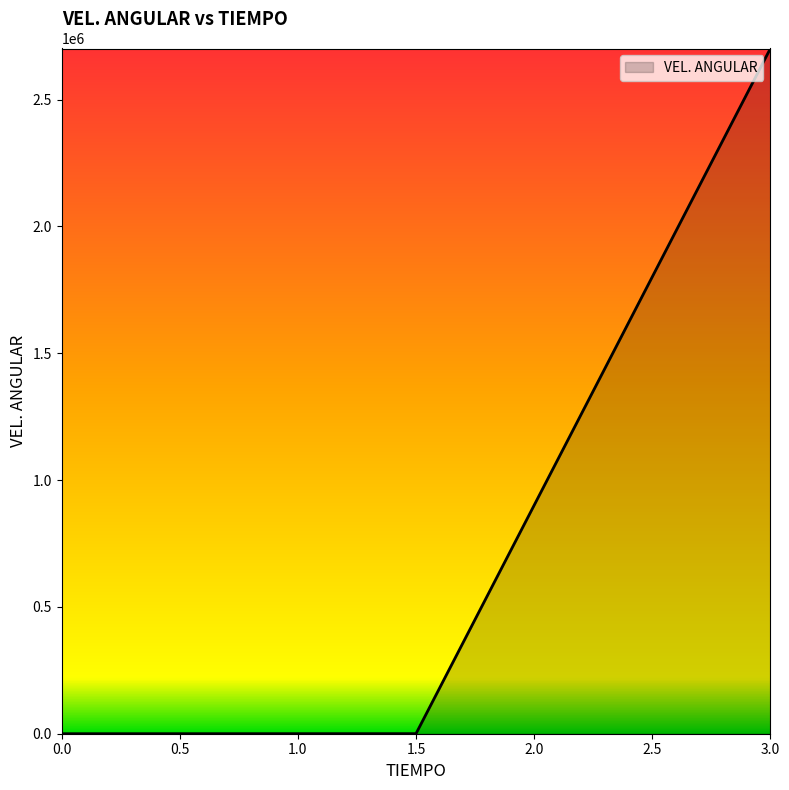

Does the chart display data point markers on the line(s)?

No